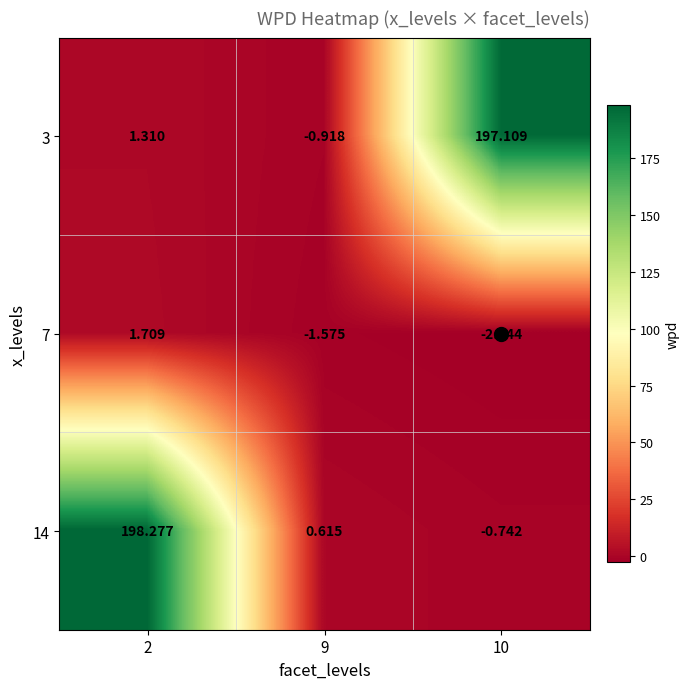

How many distinct data groups are displayed?

3